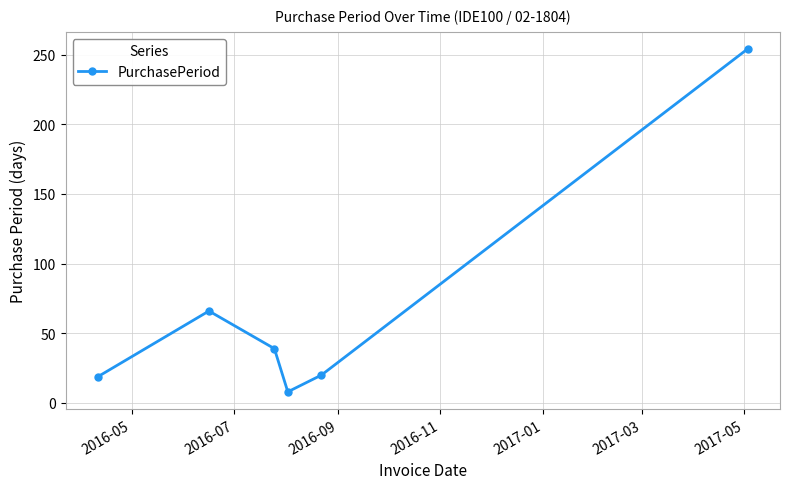

What is the difference between the maximum and minimum values?

246